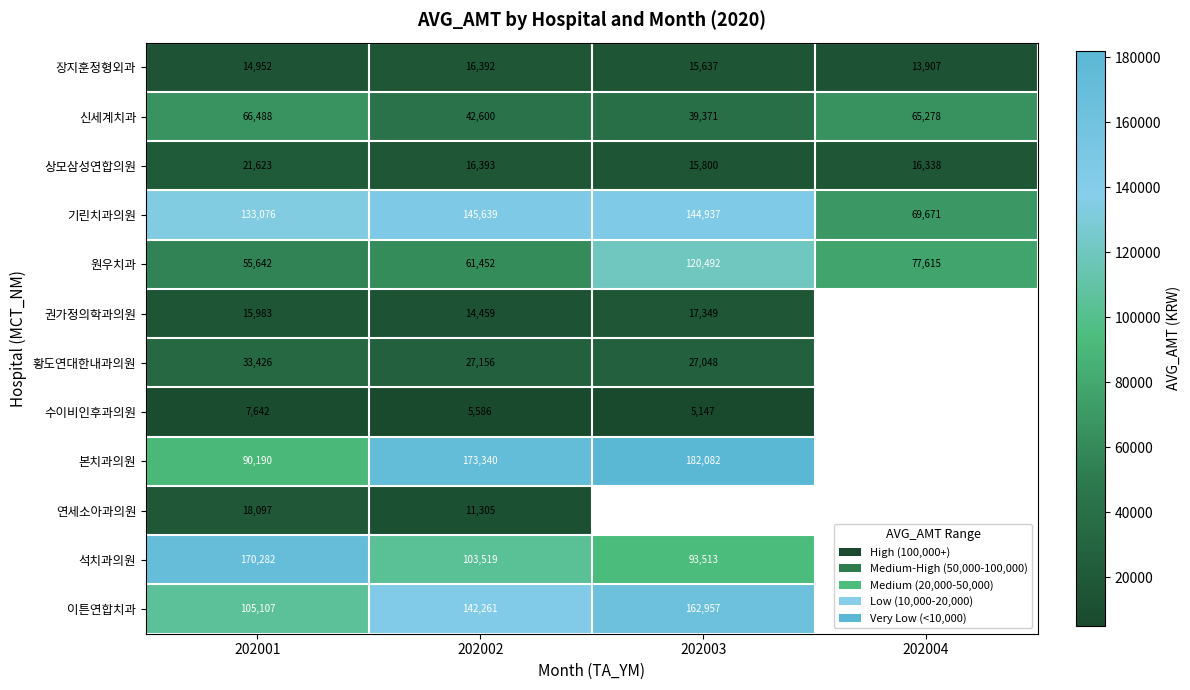

Rank the categories by 상모삼성연합의원 value from highest to lowest.

202001, 202002, 202004, 202003